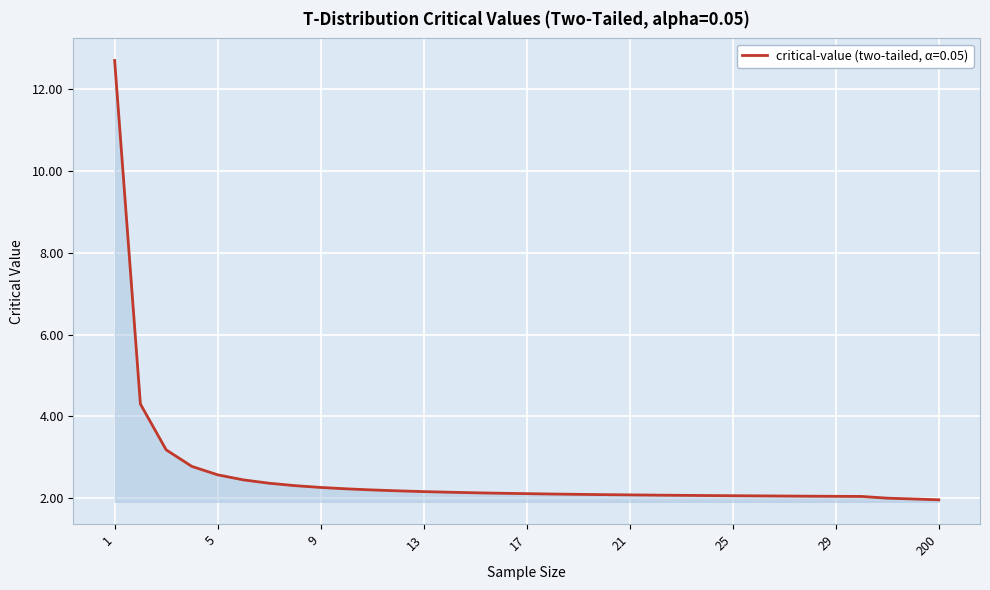

What is the greatest value displayed?

12.7